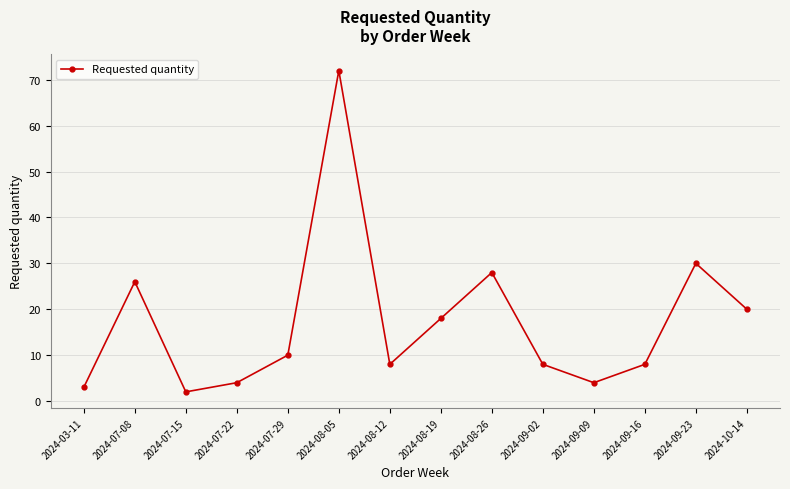

The value at 2024-08-19 is 18. True or false?

True